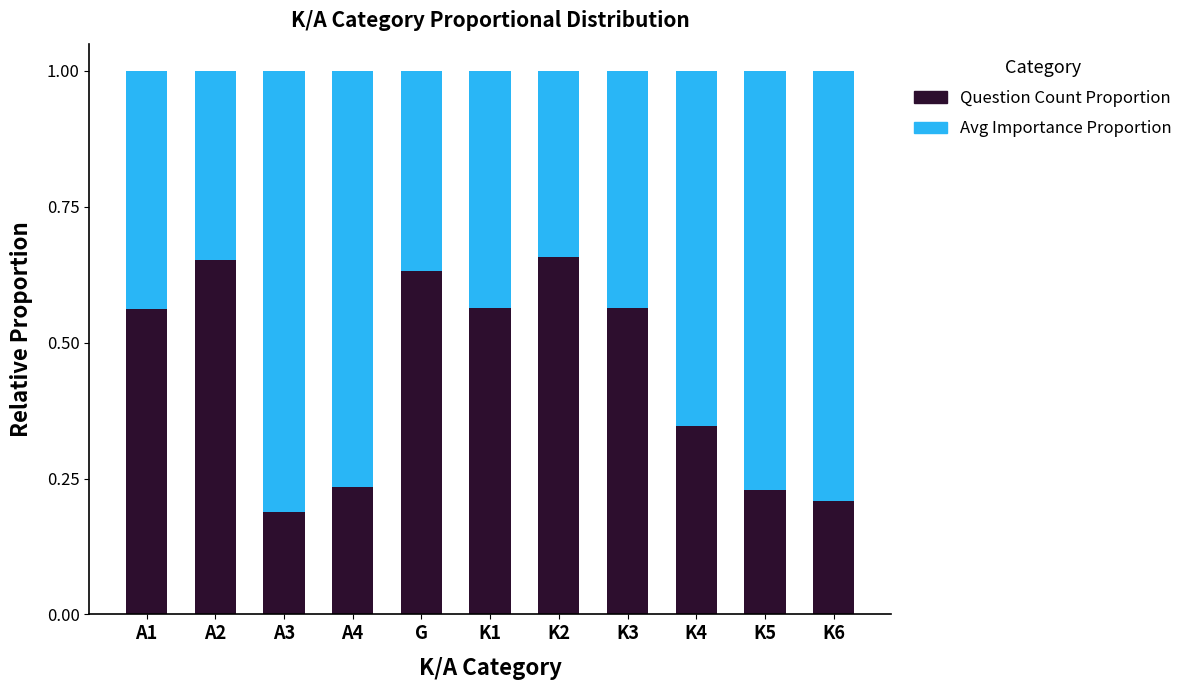

How many series are shown in this chart?

2